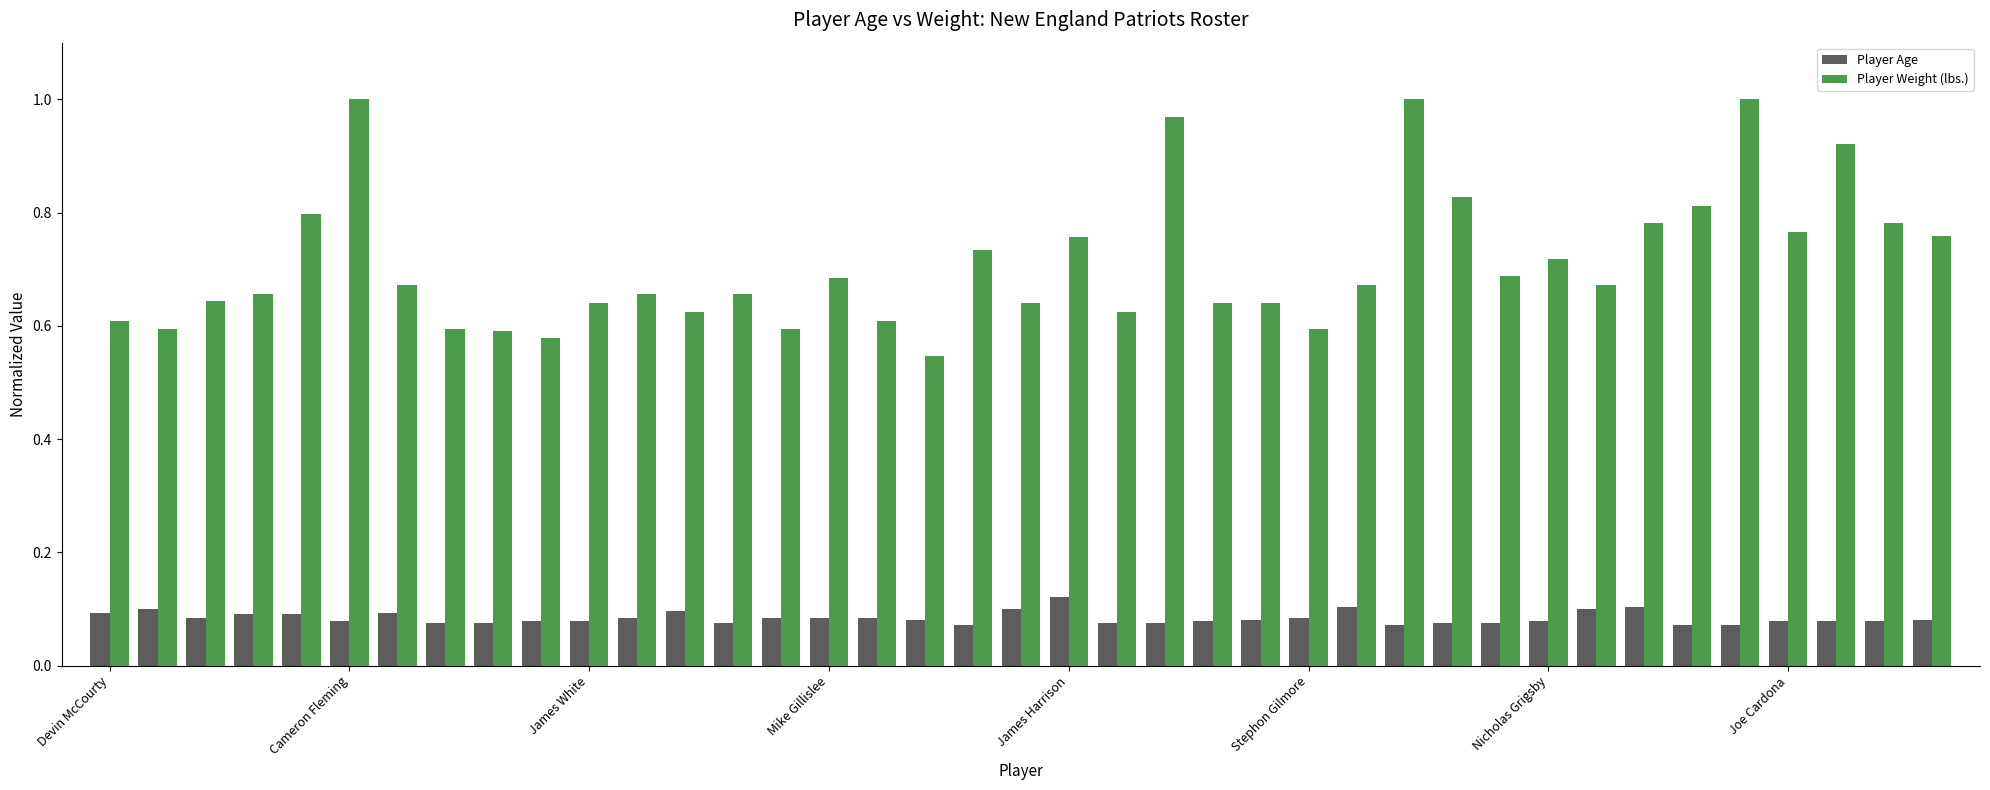

What is the sum of all Player Age values?

3.3